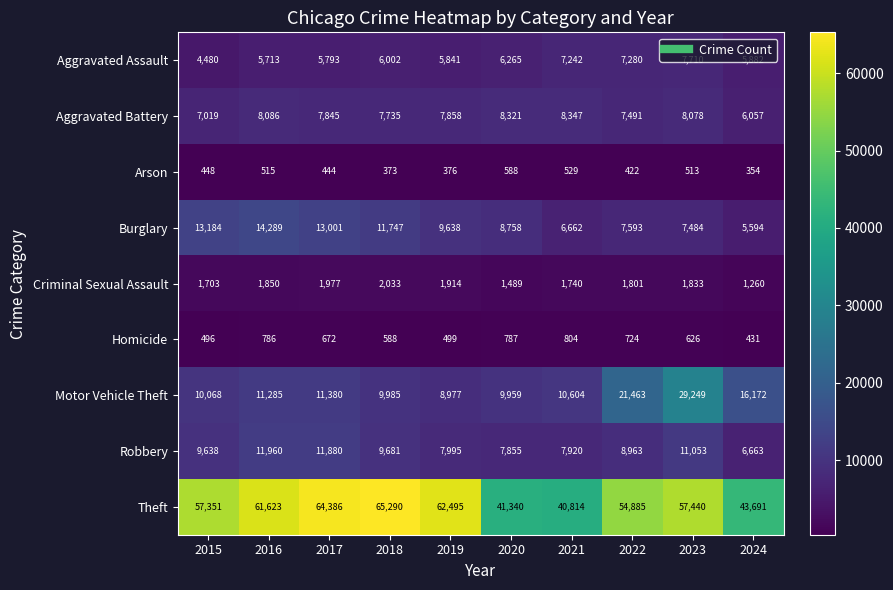

Where does the Aggravated Battery series first go above 7858?

2016